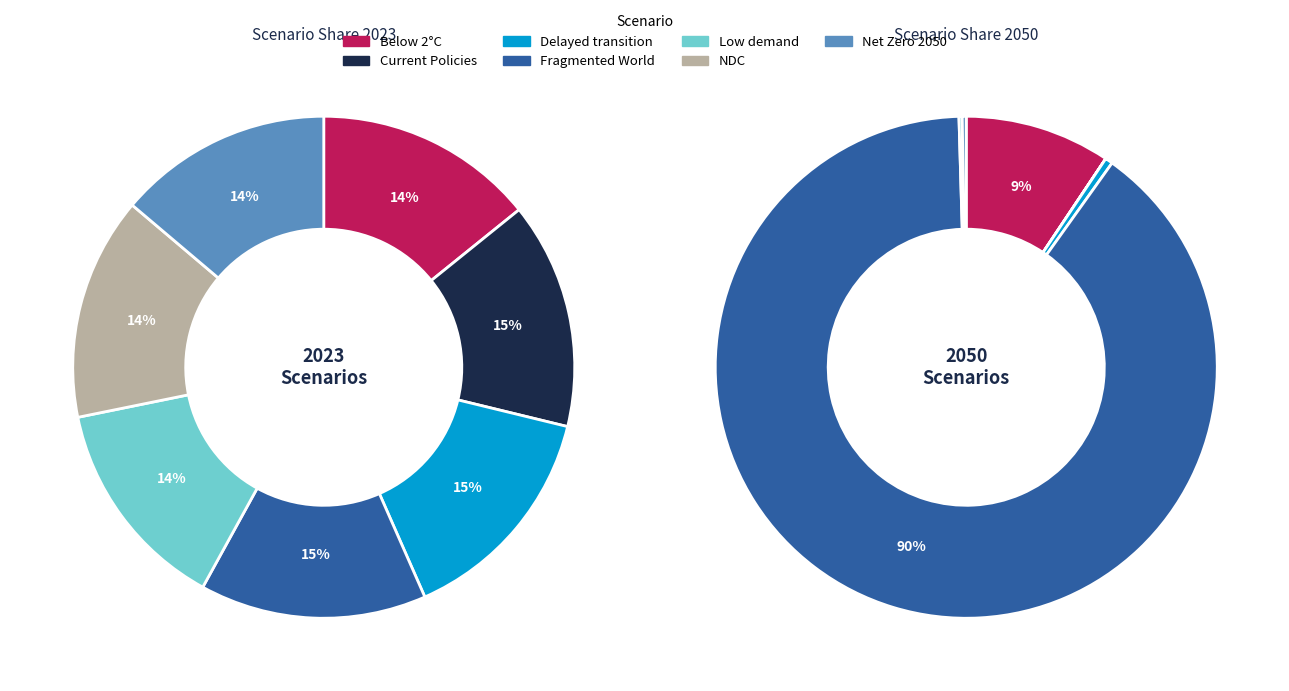

Which category has the biggest portion of the pie?

Fragmented World